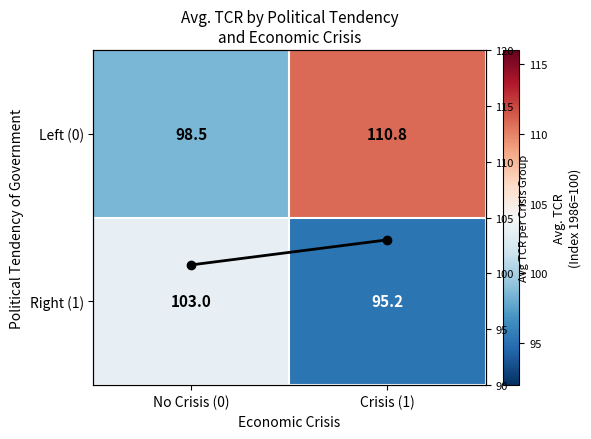

Where does the Left (0) series first go above 110?

Crisis (1)